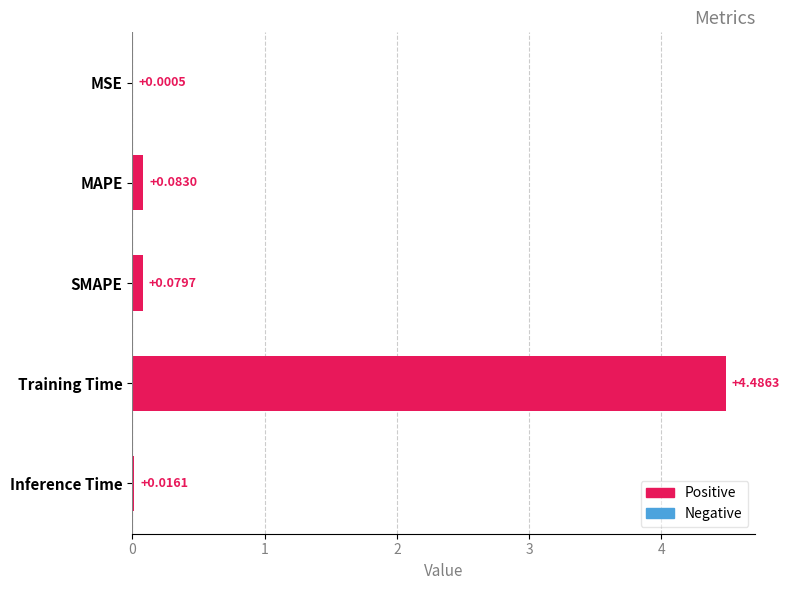

What is the maximum value shown in the chart?

4.5